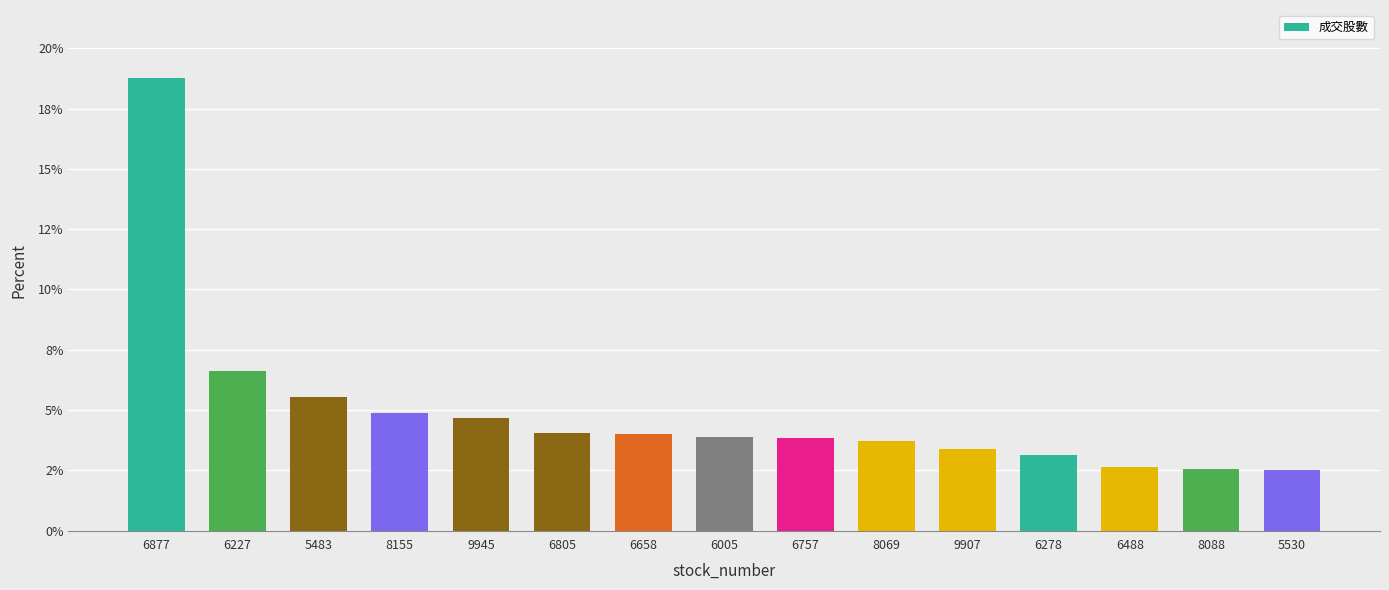

List the labels in order of value, largest first.

6877, 6227, 5483, 8155, 9945, 6805, 6658, 6005, 6757, 8069, 9907, 6278, 6488, 8088, 5530